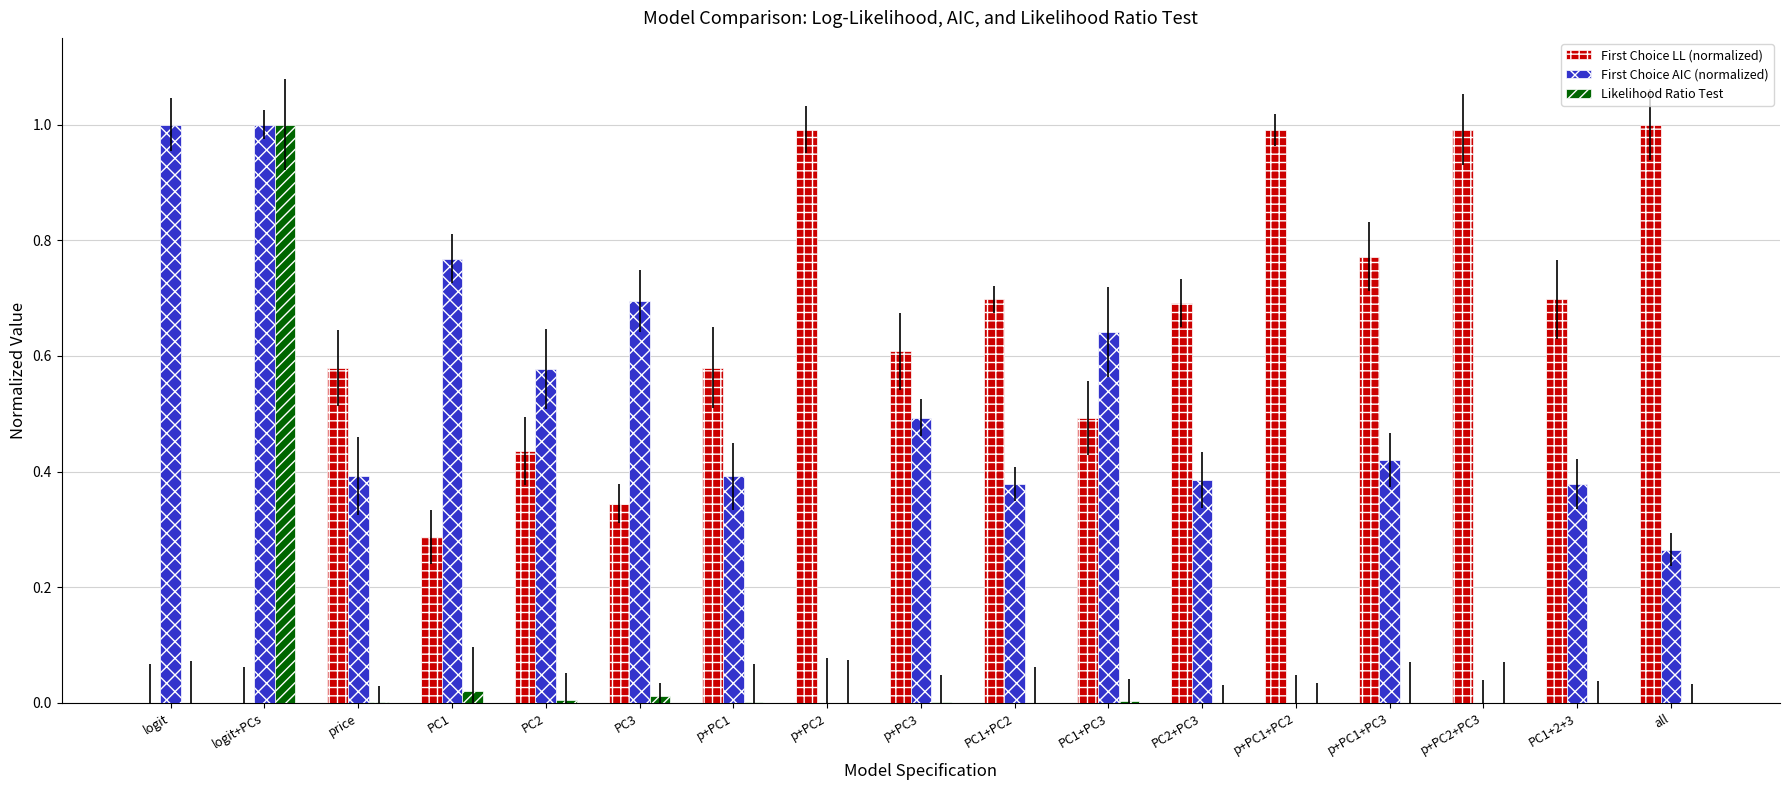

How many groups of bars are there?

17